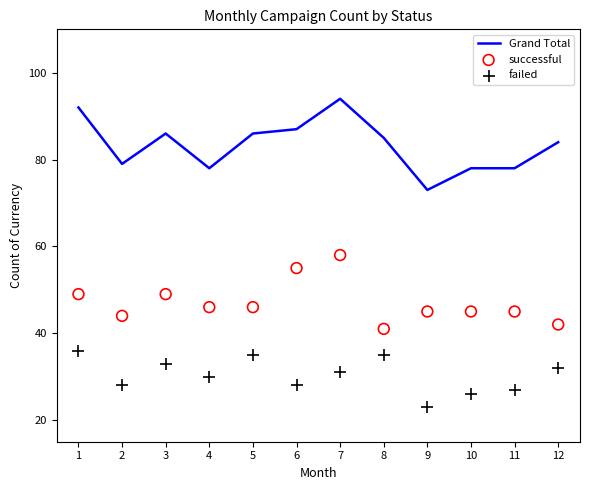

At which category is the sum across all series the highest?

7